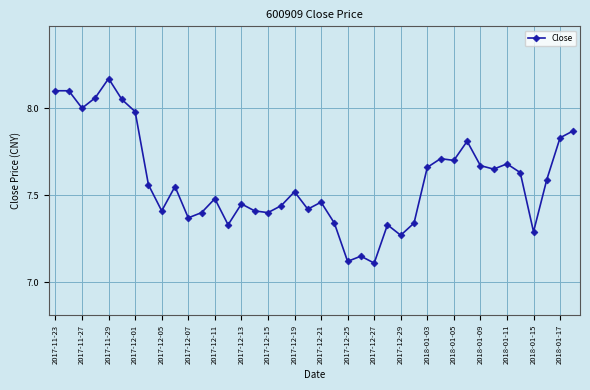

What is the difference between the second highest and minimum values?

1.0